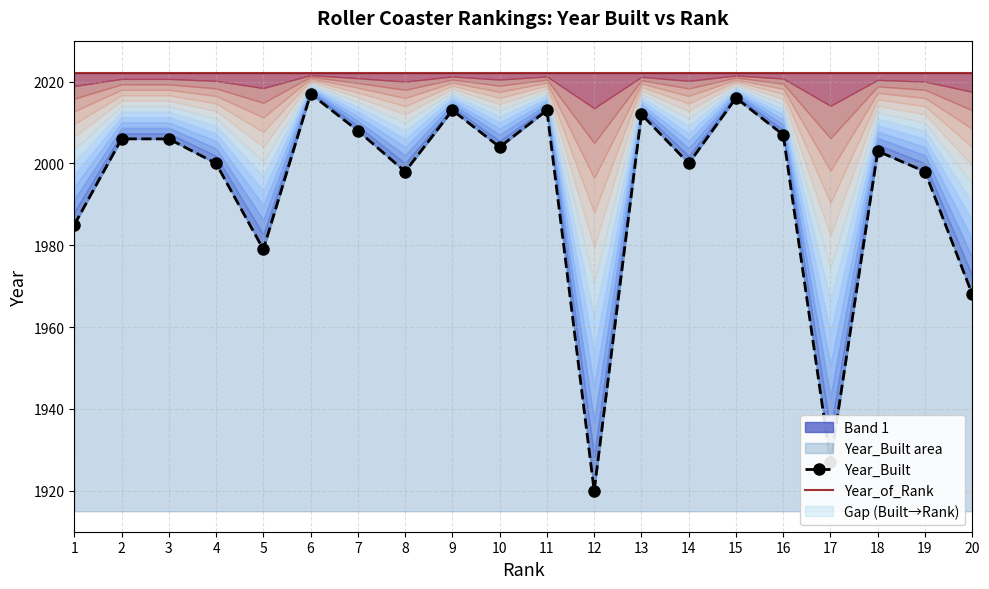

At which category does the chart reach its minimum across all series?

12